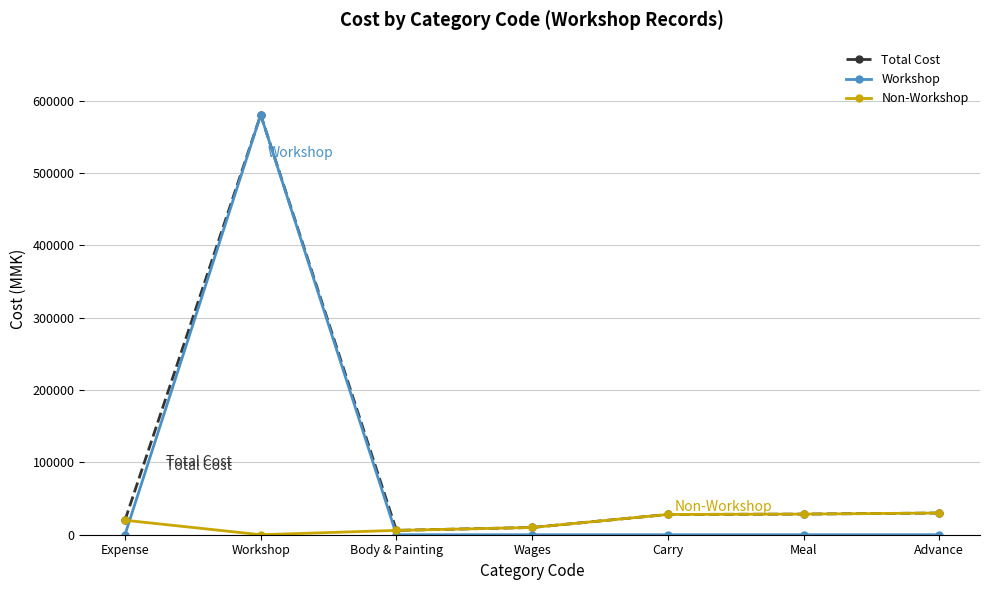

Which series has the widest spread of values?

Workshop